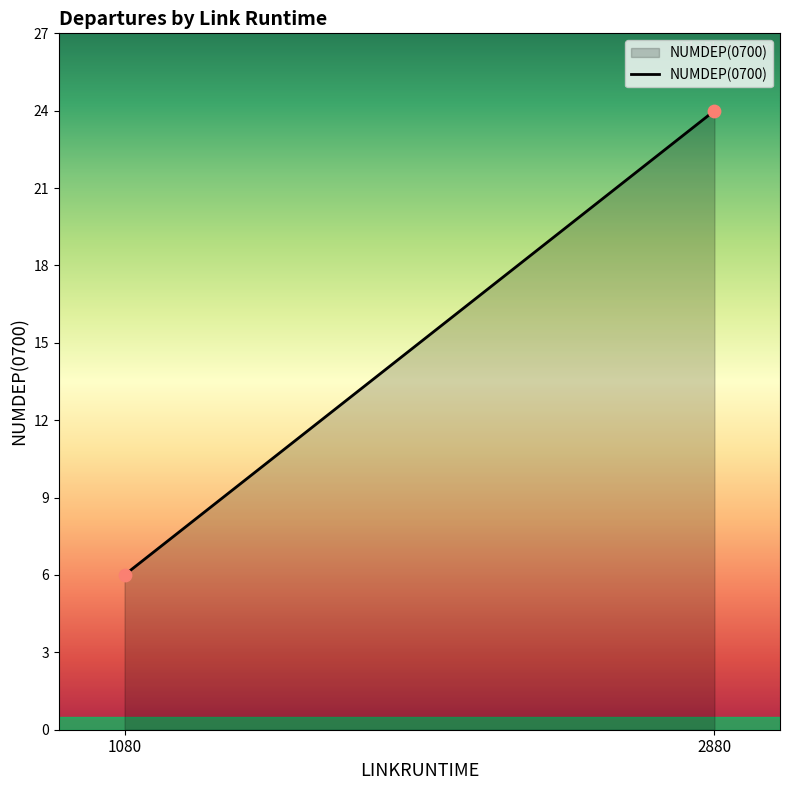

What is the range of Y values (max minus min)?

18